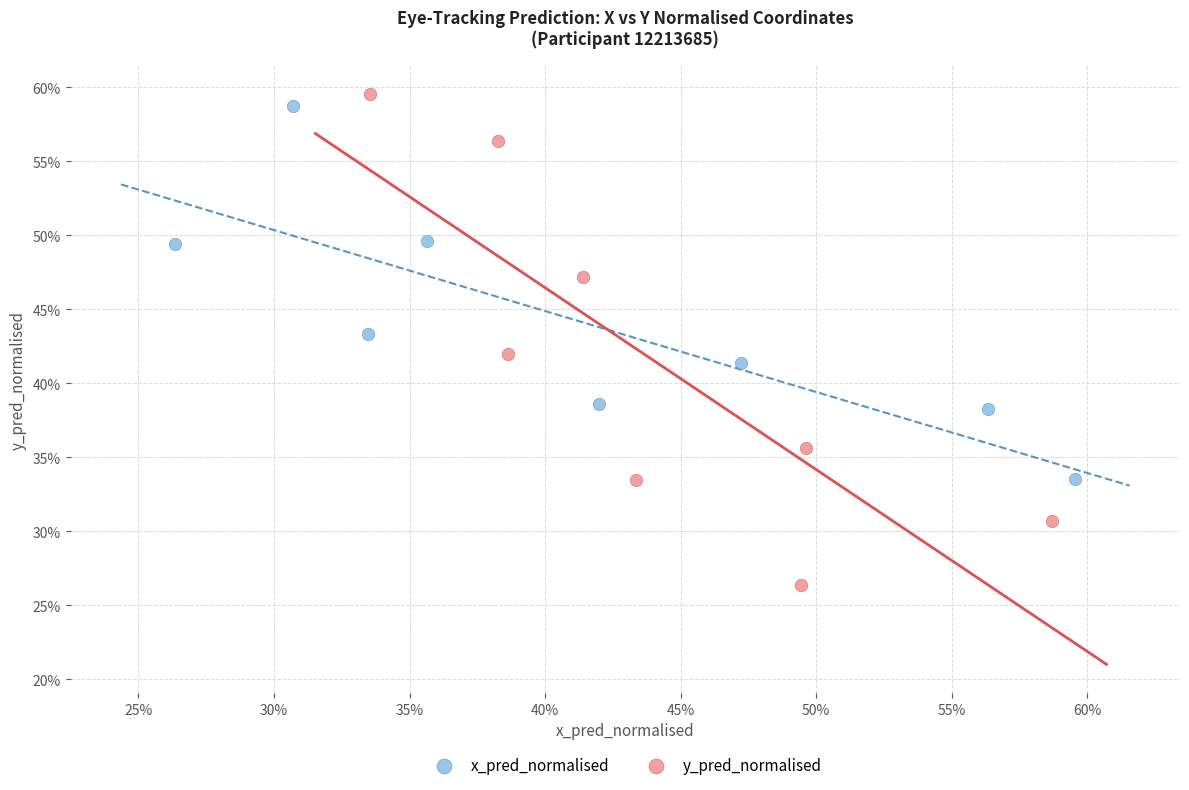

Which series reaches the minimum Y coordinate?

y_pred_normalised